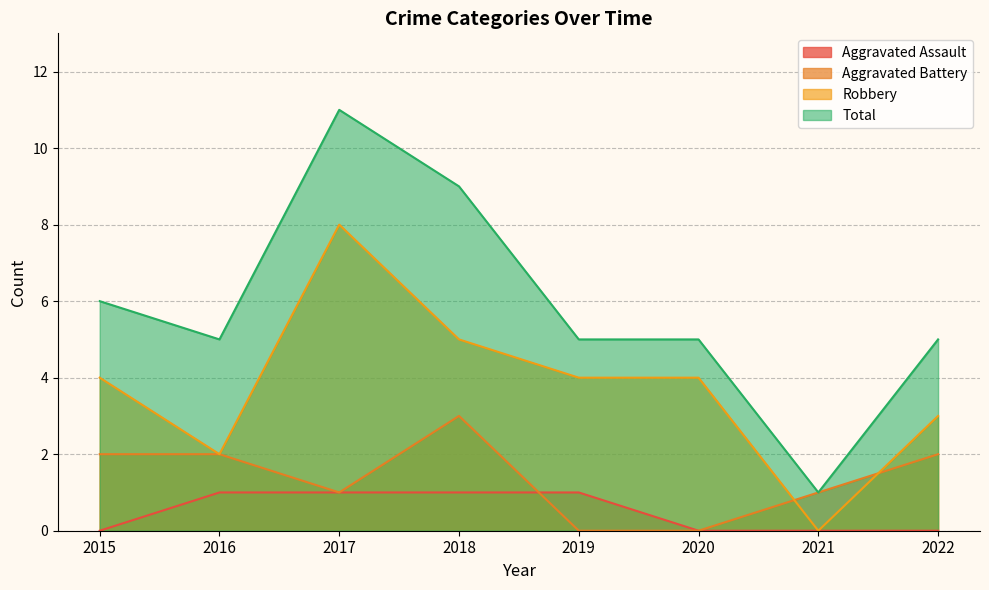

True or false: Aggravated Battery and Total cross at least once.

False